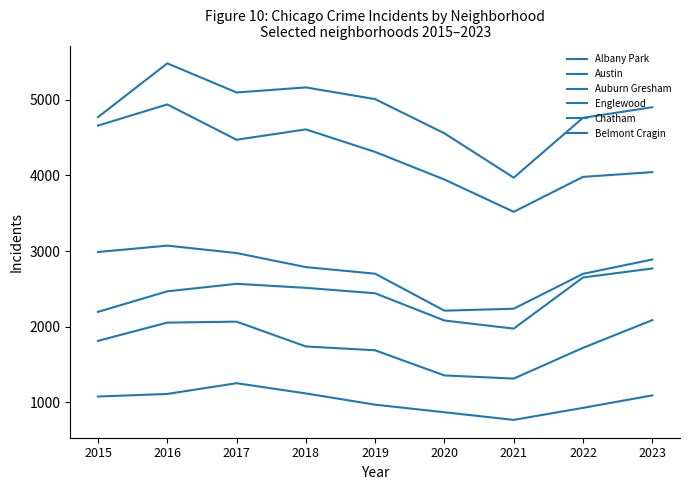

At which label is Chatham closest to 2371?

2019